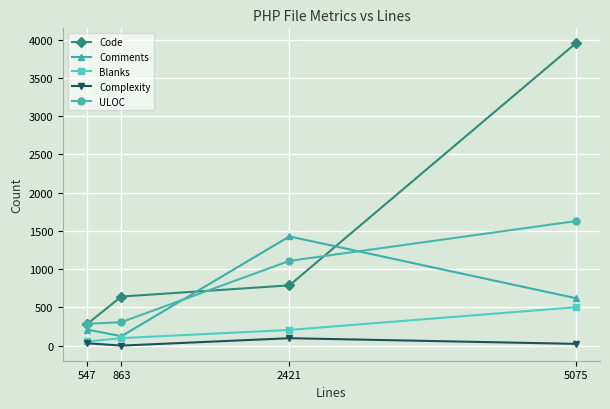

True or false: Comments and Complexity cross at least once.

False